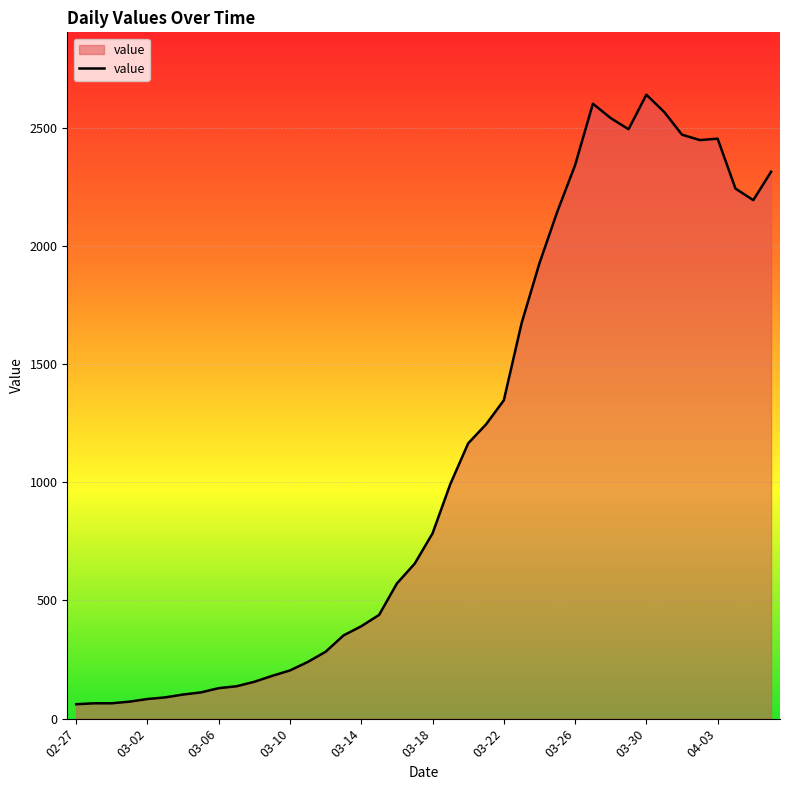

What is the greatest value displayed?

2640